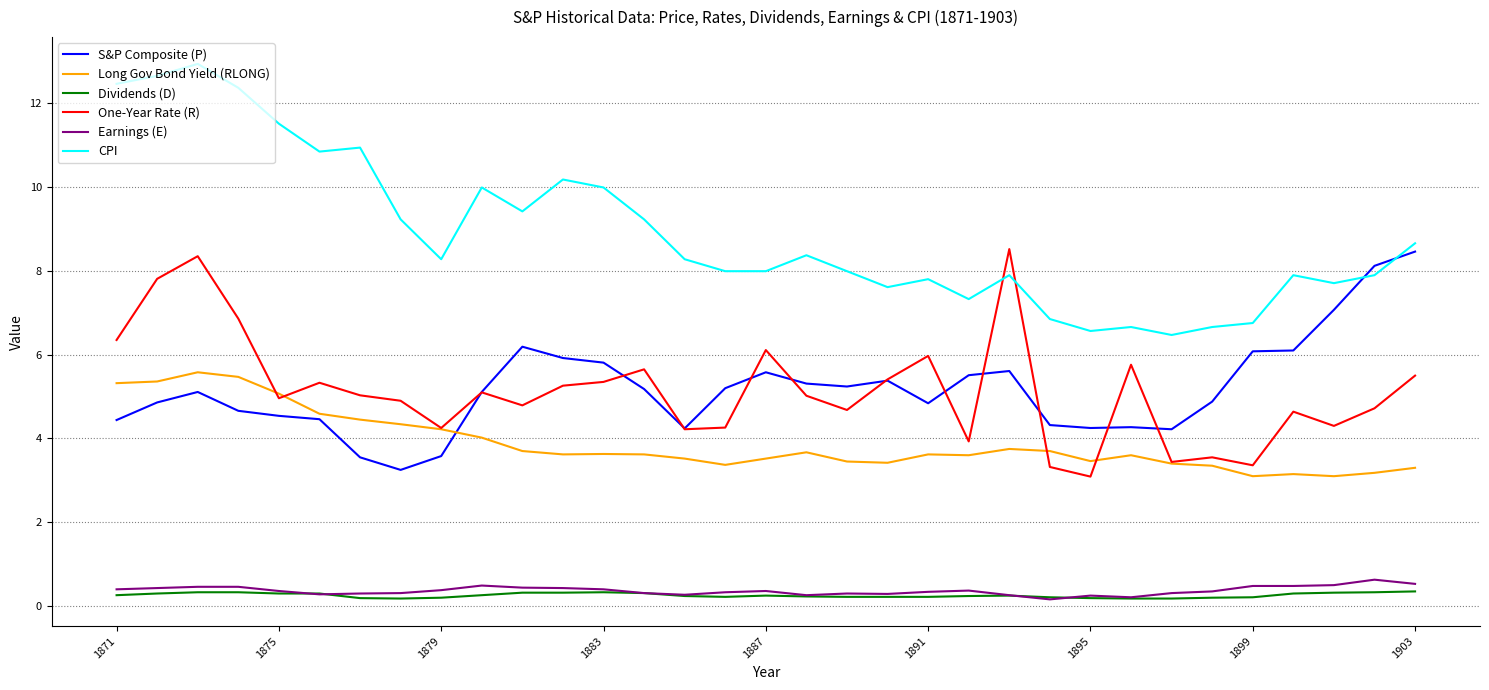

True or false: Dividends (D) and CPI cross at least once.

False